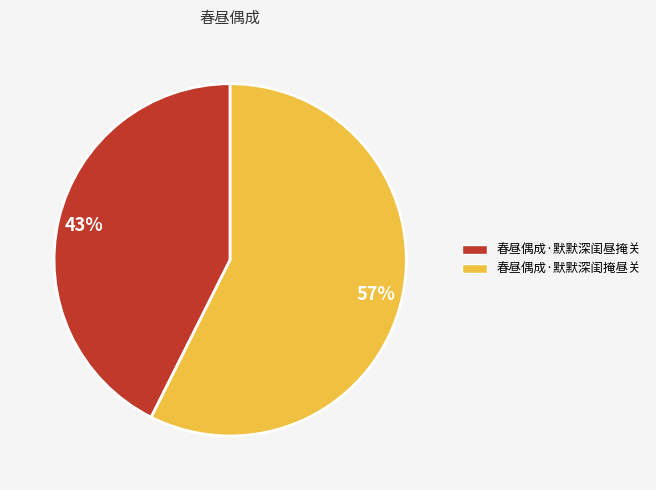

Which category has the biggest portion of the pie?

春昼偶成·默默深闺掩昼关